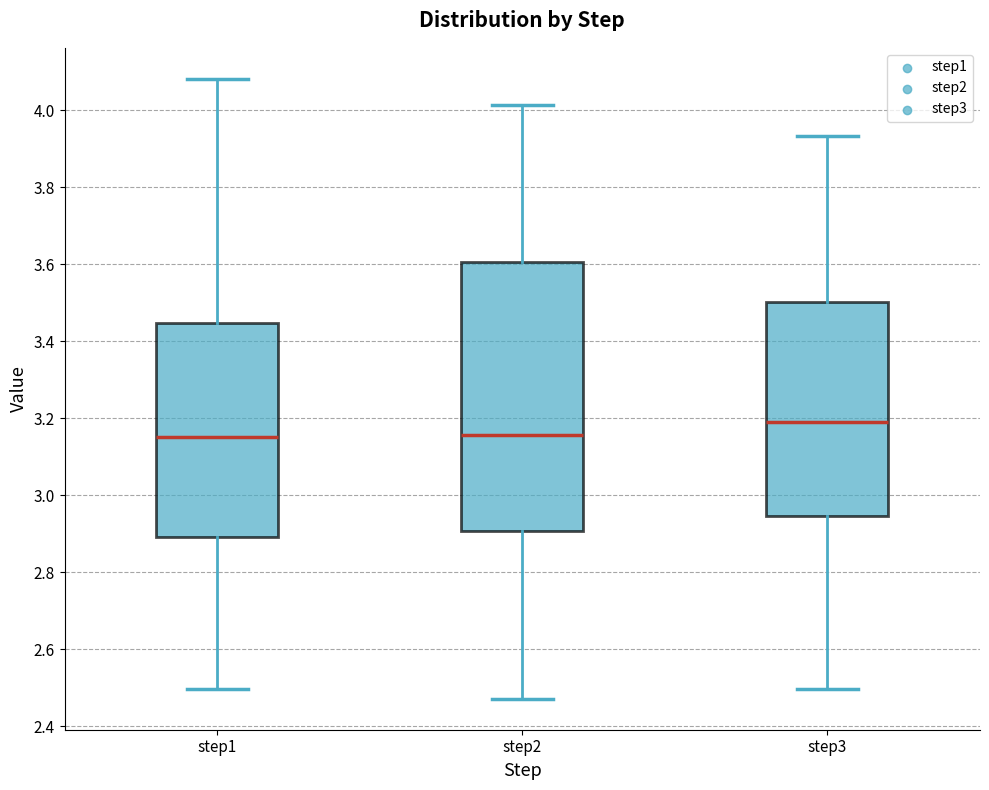

Reading left to right, transcribe this box plot: for each box, give where its median line is, the range the box spans, and where its two whiskers end, as read against the y-axis. The values are not printed on the chart, so give them approximately, as read against the axis.

step1: median 3.16, box 2.90 to 3.44, whiskers 2.50 to 4.08
step2: median 3.16, box 2.90 to 3.60, whiskers 2.48 to 4.02
step3: median 3.20, box 2.94 to 3.50, whiskers 2.50 to 3.94